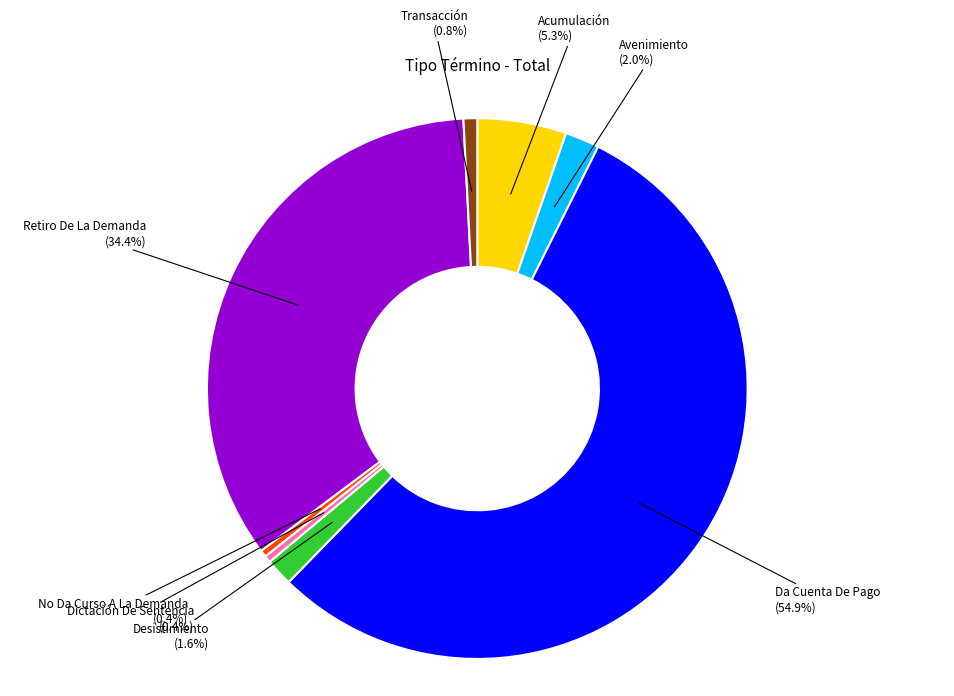

Is there any slice that represents more than half of the pie?

Yes